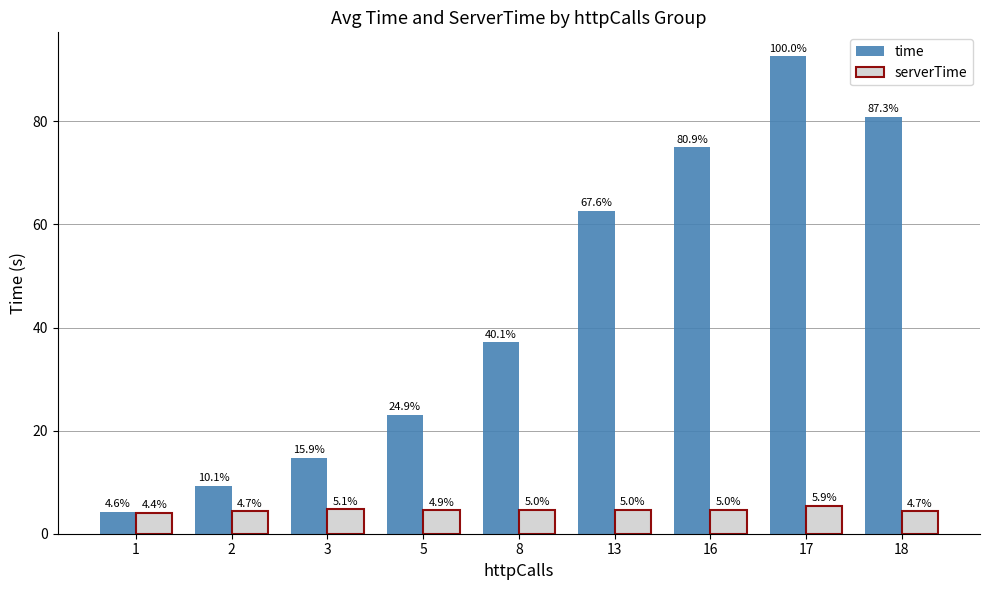

Where is serverTime nearest to the value 4?

1